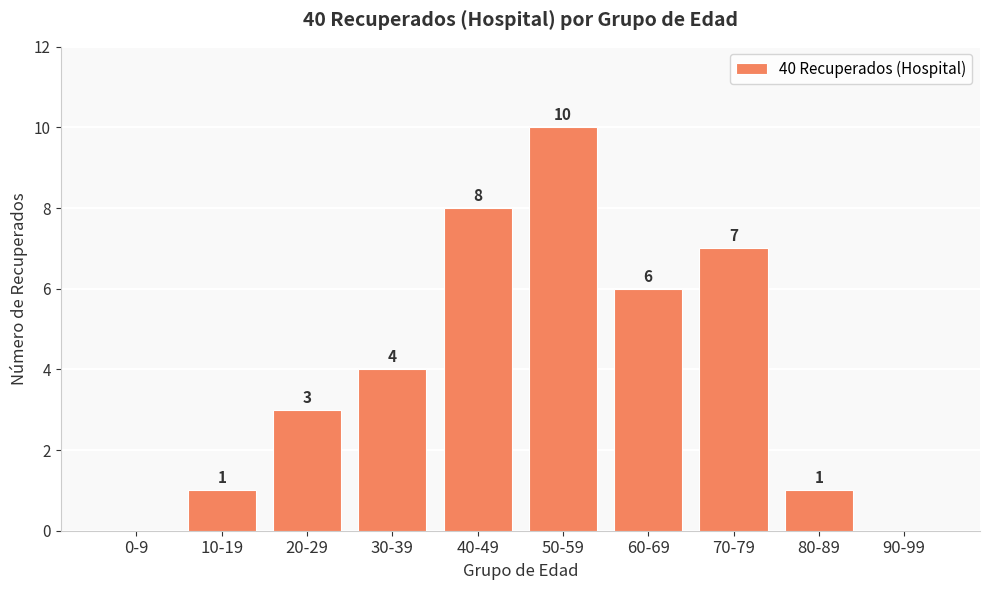

The value at 90-99 is 0. True or false?

True